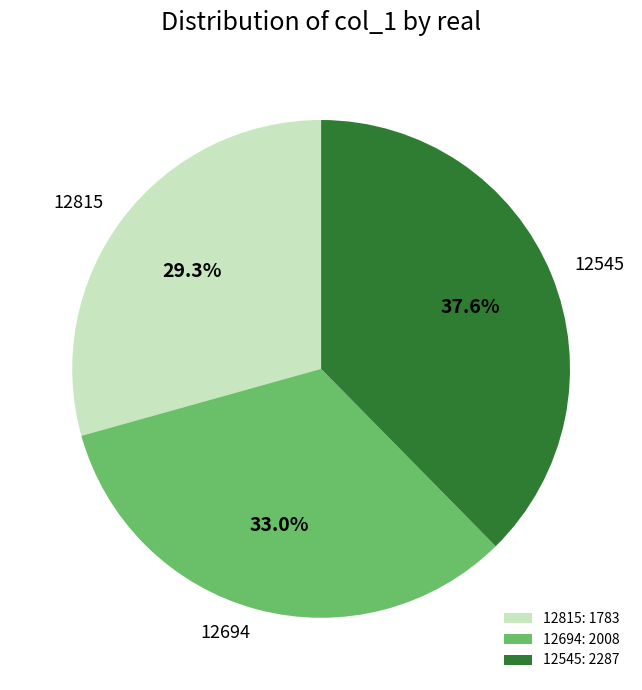

Does 12545 represent more than half of the total?

No